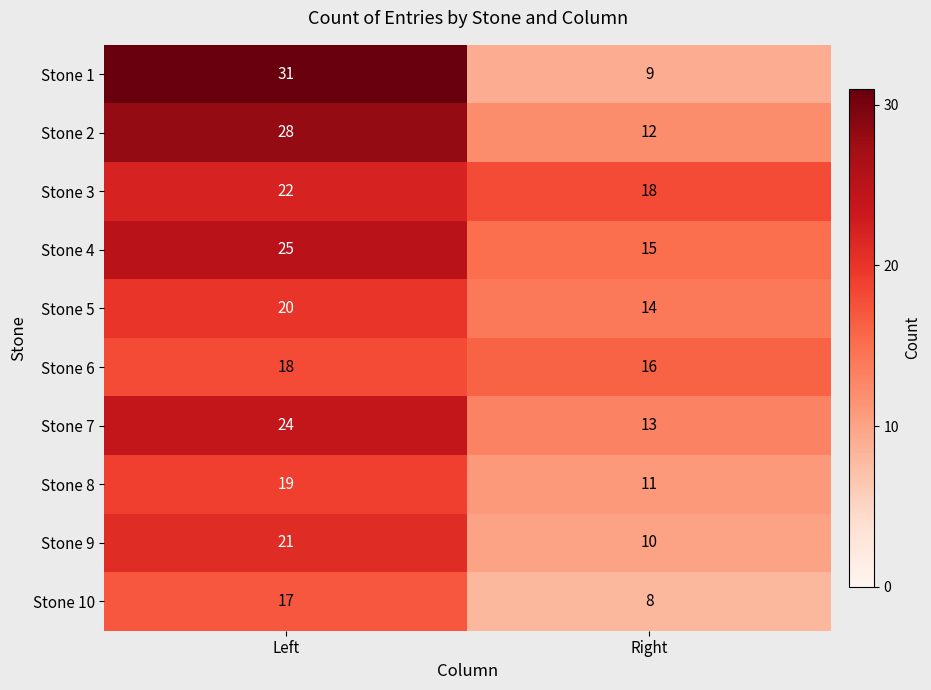

Which series changed the most between Left and Right?

Stone 1